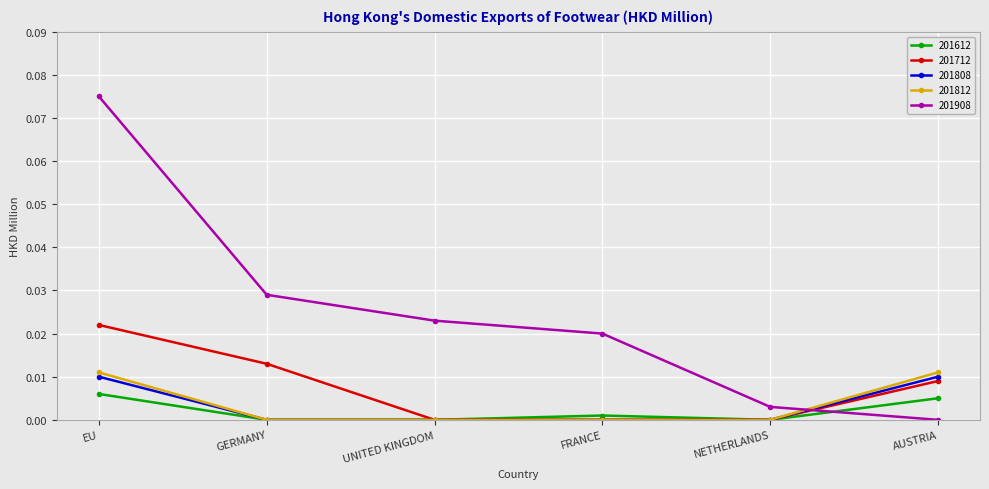

What is the label of the 6th point from the right?

EU